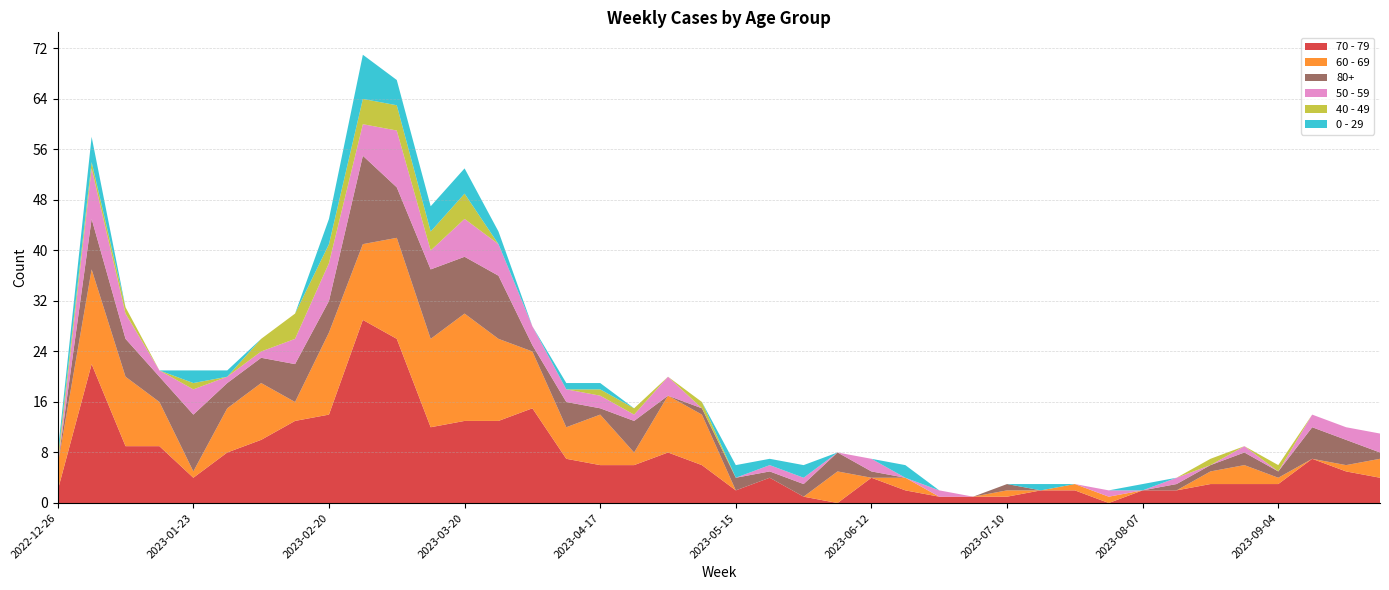

Reading left to right, transcribe all the data shown in this chart.

70 - 79: 2	22	9	9	4	8	10	13	14	29	26	12	13	13	15	7	6	6	8	6	2	4	1	0	4	2	1	1	1	2	2	0	2	2	3	3	3	7	5	4
60 - 69: 4	15	11	7	1	7	9	3	13	12	16	14	17	13	9	5	8	2	9	8	0	0	0	5	0	2	0	0	1	0	1	1	0	0	2	3	1	0	1	3
80+: 0	8	6	4	9	4	4	6	5	14	8	11	9	10	1	4	1	5	0	1	2	1	2	3	1	0	0	0	1	0	0	0	0	1	1	2	1	5	4	1
50 - 59: 0	8	4	1	4	1	1	4	6	5	9	3	6	5	3	2	2	1	3	0	0	1	1	0	2	0	1	0	0	0	0	1	0	1	0	1	0	2	2	3
40 - 49: 1	1	1	0	1	0	2	4	3	4	4	3	4	0	0	0	1	1	0	1	0	0	0	0	0	0	0	0	0	0	0	0	0	0	1	0	1	0	0	0
0 - 29: 1	4	0	0	2	1	0	0	4	7	4	4	4	2	0	1	1	0	0	0	2	1	2	0	0	2	0	0	0	1	0	0	1	0	0	0	0	0	0	0